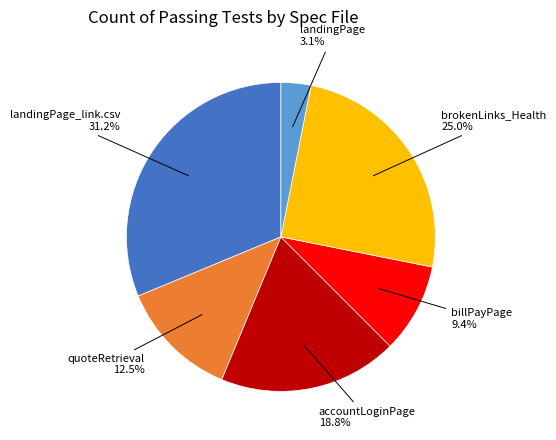

Does any single category account for the majority?

No